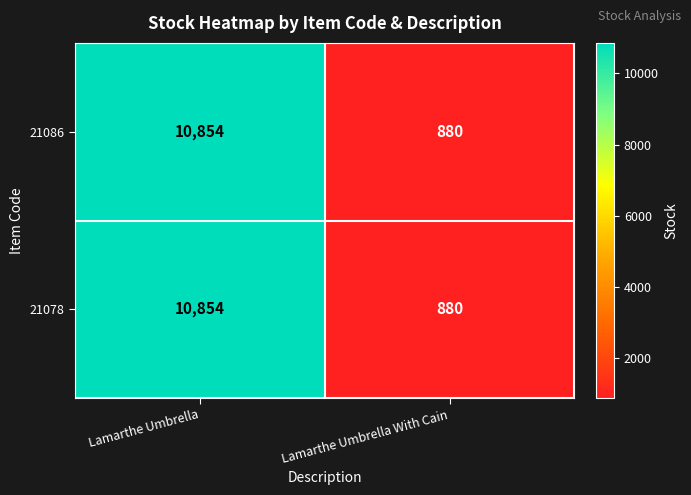

What is the highest value of the 21078 series?

10854